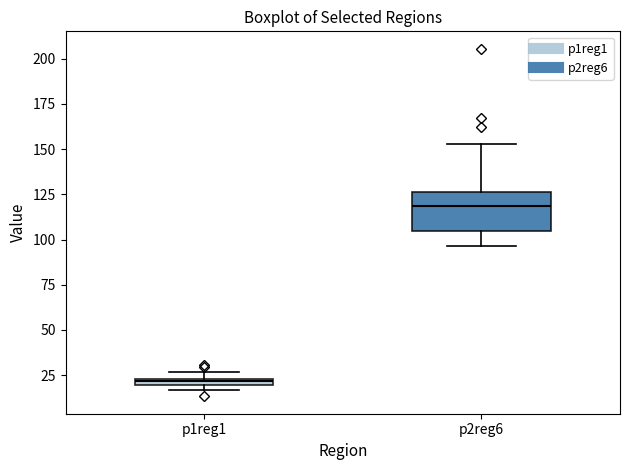

Which box has the lowest median line?

p1reg1